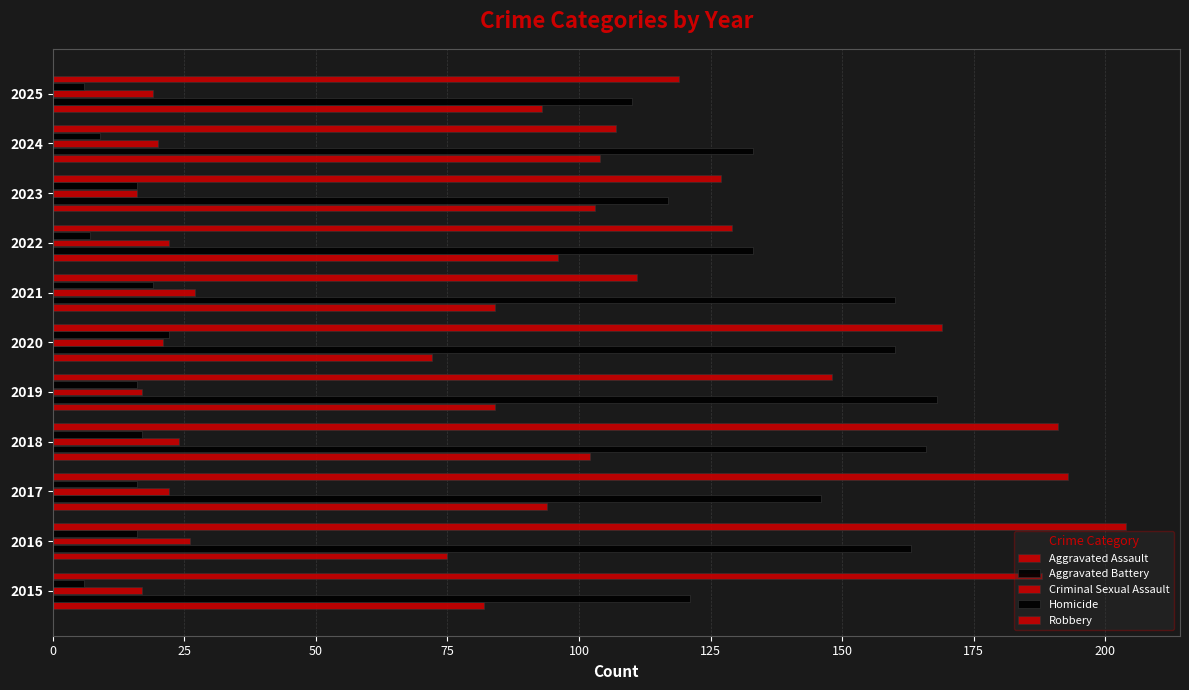

How many data points does each series have?

11